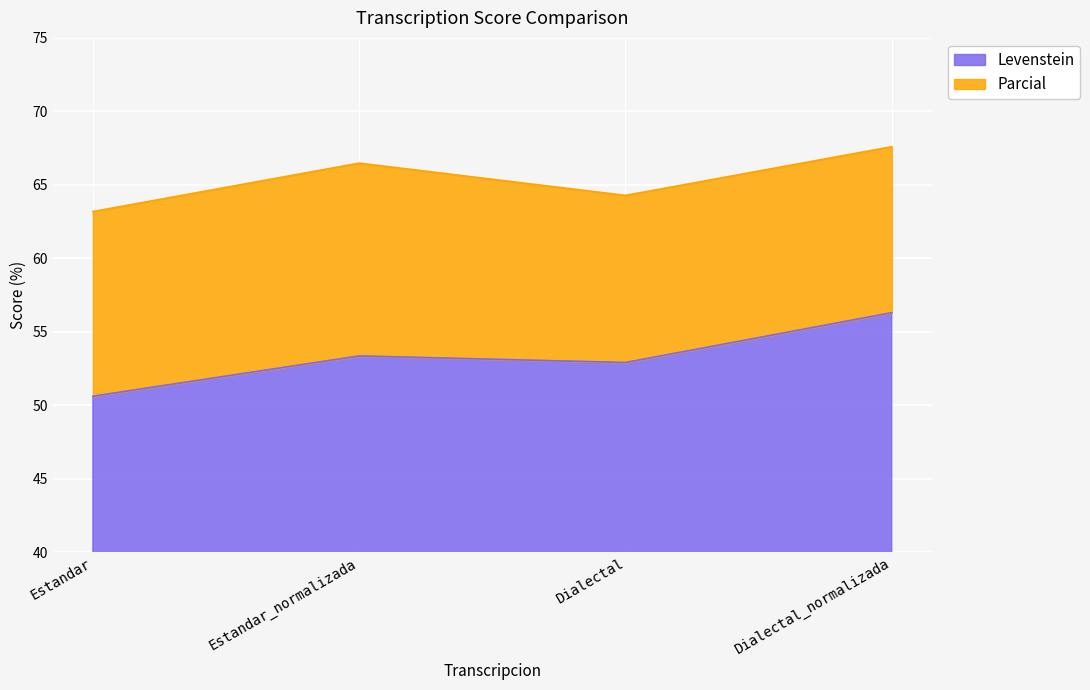

List the series in order of their peak value, highest first.

Parcial, Levenstein